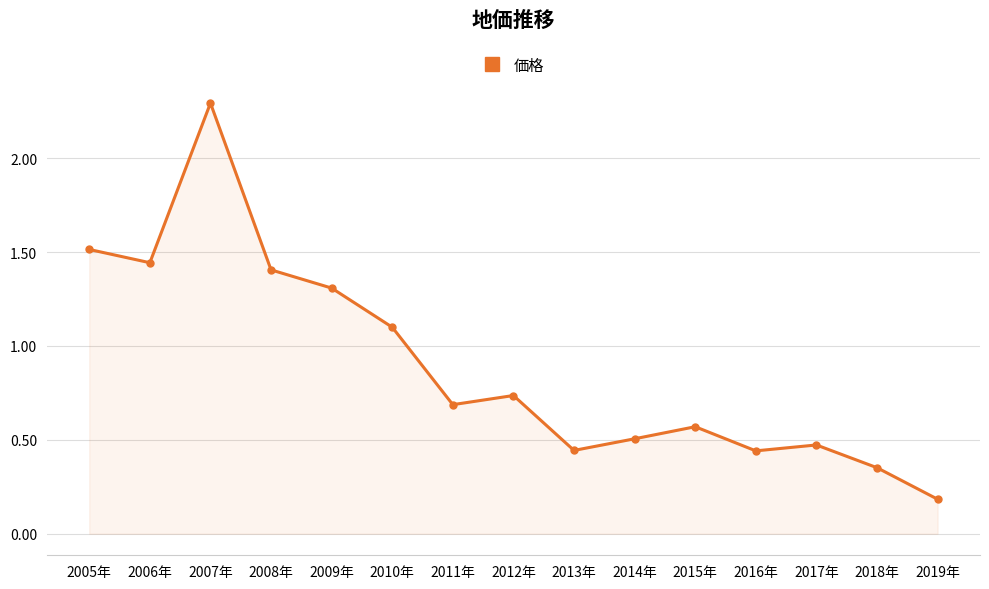

Is it true that the value at 2005年 is 1.5?

True